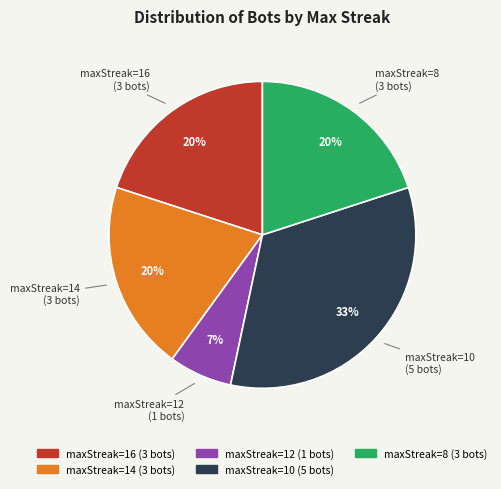

Is it true that maxStreak=12 is 1% of the pie?

False